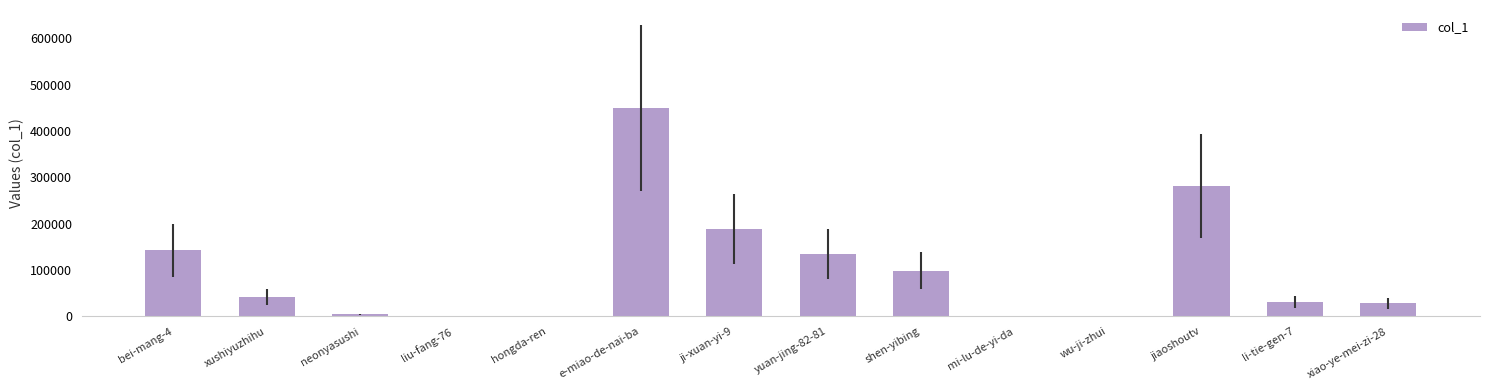

At which category does the chart reach its peak across all series?

e-miao-de-nai-ba